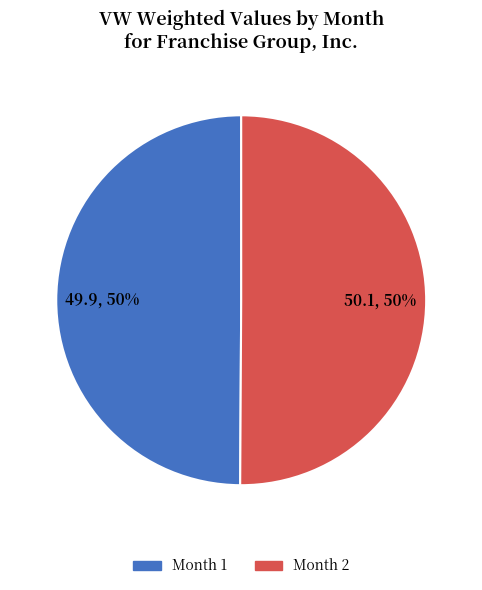

What is the ratio of the value at Month 1 to the value at Month 2?

1.0